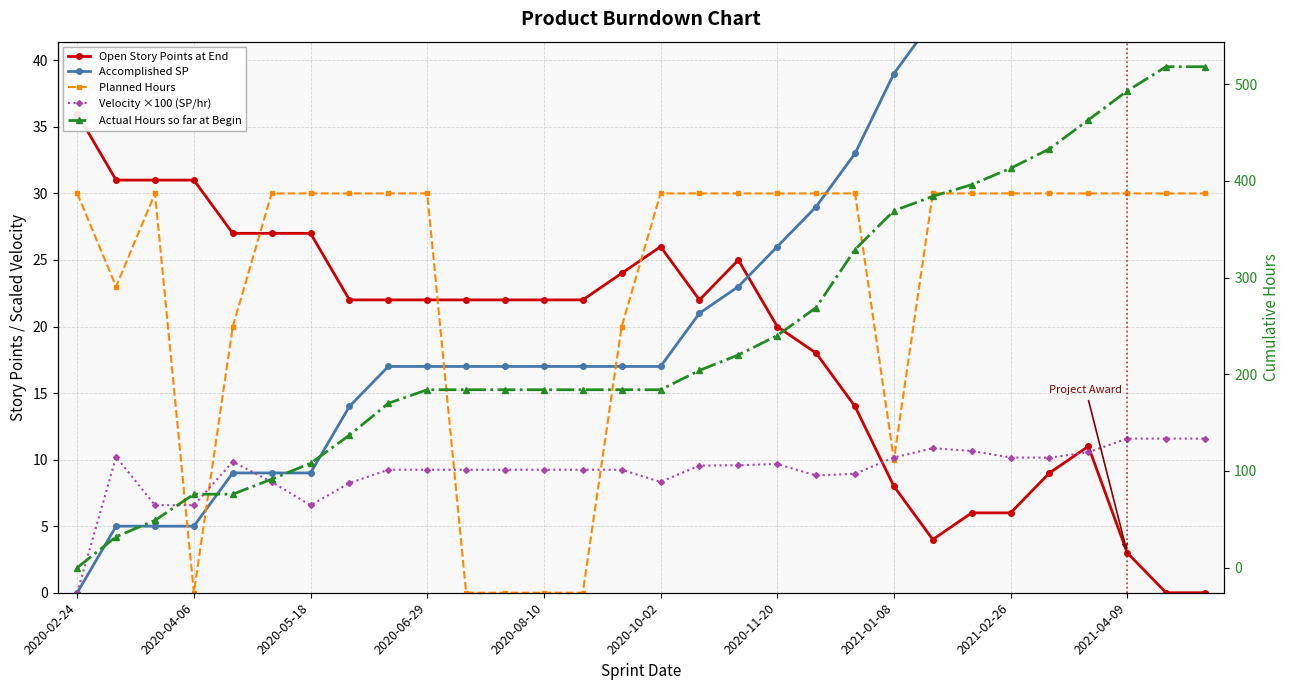

Between 2021-01-08 and 21, which series saw the biggest shift?

Actual Hours so far at Begin